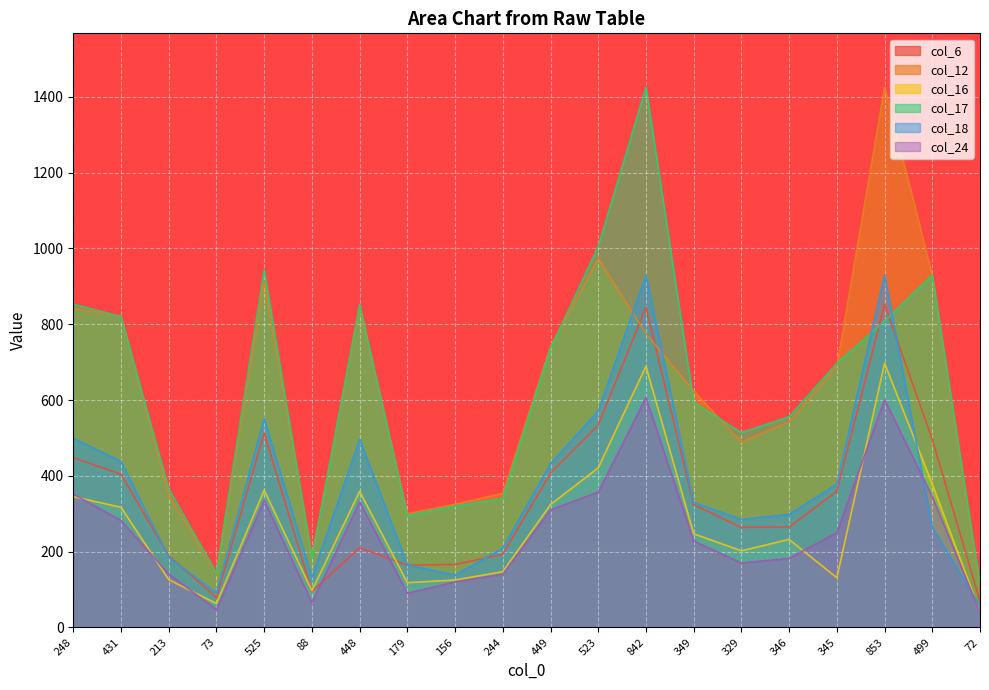

Reading right to left, list all the values displayed in this chart.

col_6: 72=69	499=496	853=852	345=359	346=265	329=264	349=324	842=845	523=534	449=407	244=193	156=166	179=164	448=210	88=95	525=513	73=79	213=189	431=404	248=448
col_12: 72=100	499=929	853=1425	345=689	346=543	329=489	349=624	842=775	523=973	449=742	244=354	156=325	179=300	448=845	88=187	525=912	73=141	213=349	431=821	248=842
col_16: 72=41	499=378	853=697	345=131	346=232	329=202	349=247	842=689	523=421	449=324	244=147	156=125	179=118	448=359	88=97	525=362	73=63	213=126	431=317	248=345
col_17: 72=114	499=930	853=808	345=697	346=556	329=514	349=593	842=1425	523=1005	449=736	244=340	156=320	179=295	448=852	88=182	525=943	73=143	213=365	431=820	248=853
col_18: 72=56	499=264	853=930	345=378	346=298	329=285	349=330	842=929	523=571	449=432	244=209	156=138	179=165	448=496	88=132	525=551	73=91	213=185	431=438	248=499
col_24: 72=40	499=345	853=601	345=250	346=182	329=170	349=228	842=606	523=357	449=310	244=140	156=120	179=90	448=331	88=65	525=335	73=47	213=141	431=282	248=352